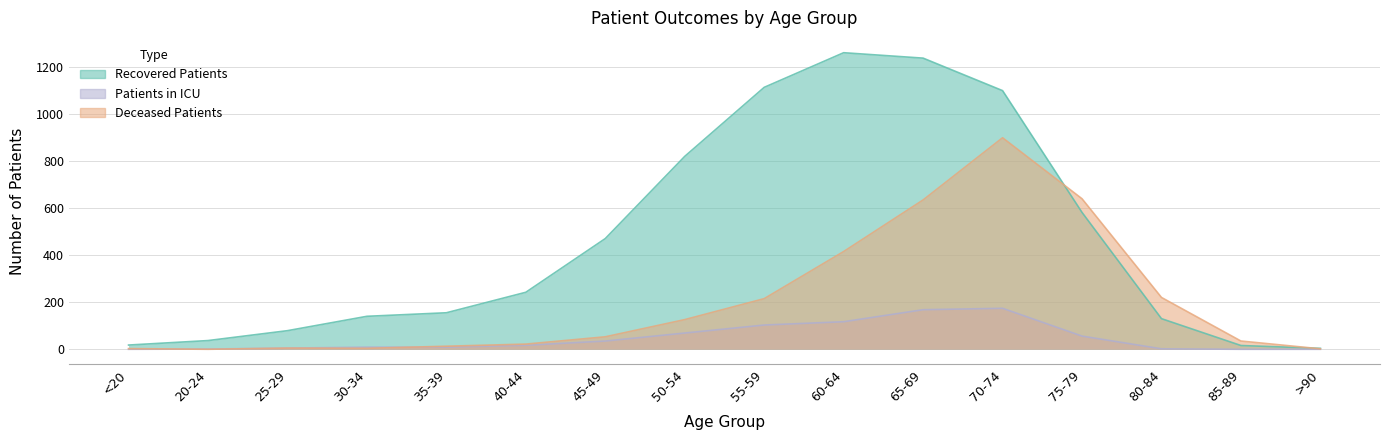

How many values in the deceased_patients series exceed 53?

7